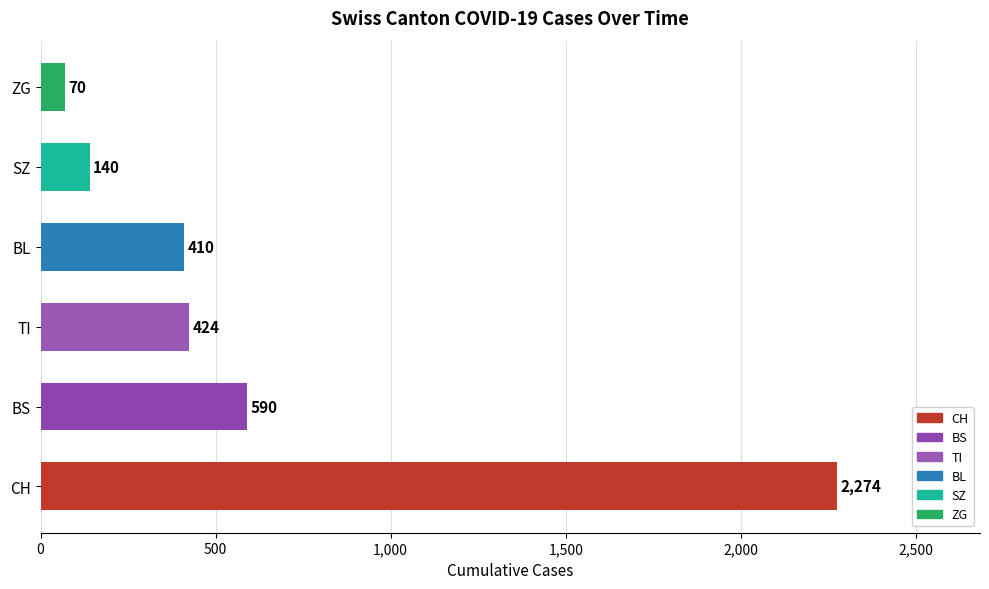

Rank the categories by value from highest to lowest.

CH, BS, TI, BL, SZ, ZG